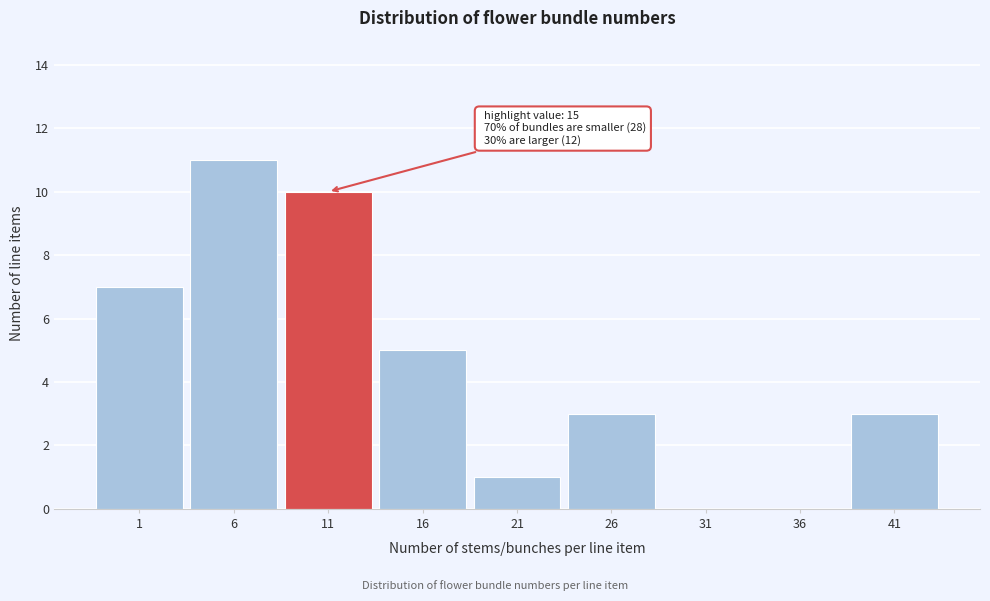

Reading left to right, transcribe all the data shown in this chart.

1=7	6=11	11=10	16=5	21=1	26=3	31=0	36=0	41=3